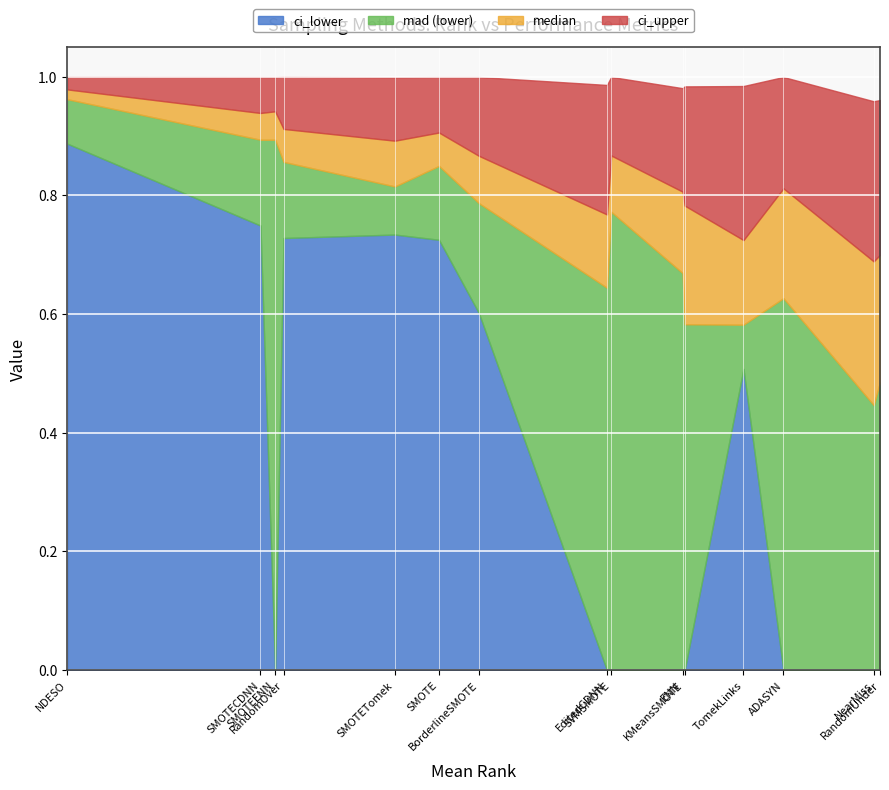

At which category does median reach its first local valley?

SMOTECDNN